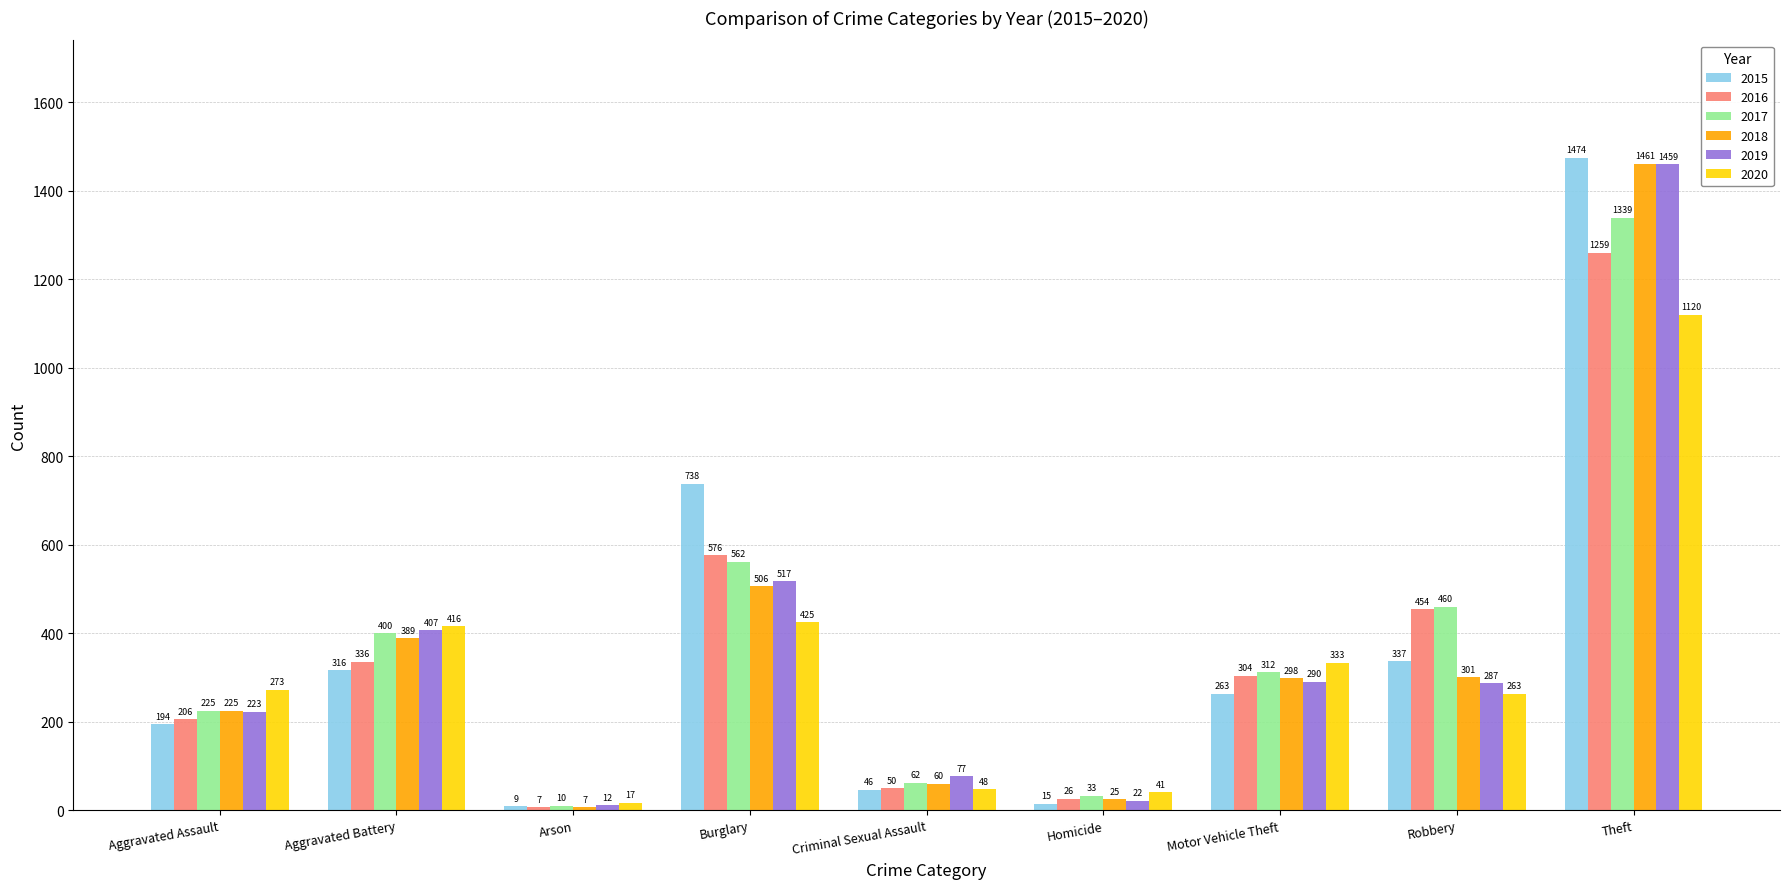

Rank the categories by 2017 value from highest to lowest.

Theft, Burglary, Robbery, Aggravated Battery, Motor Vehicle Theft, Aggravated Assault, Criminal Sexual Assault, Homicide, Arson